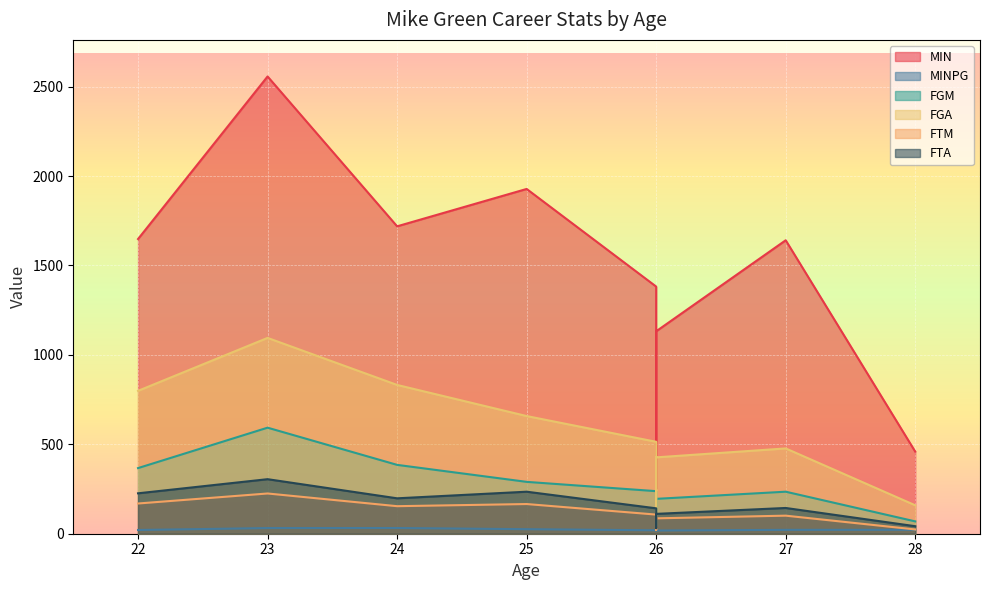

At which category does FTM reach its first local valley?

24